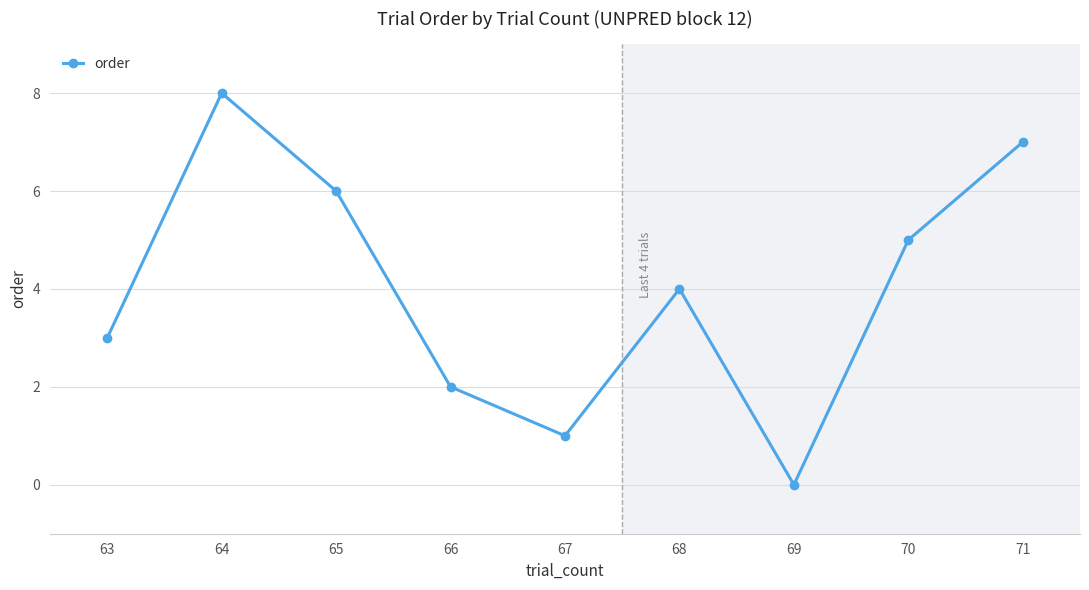

How many lines are shown in the chart?

1